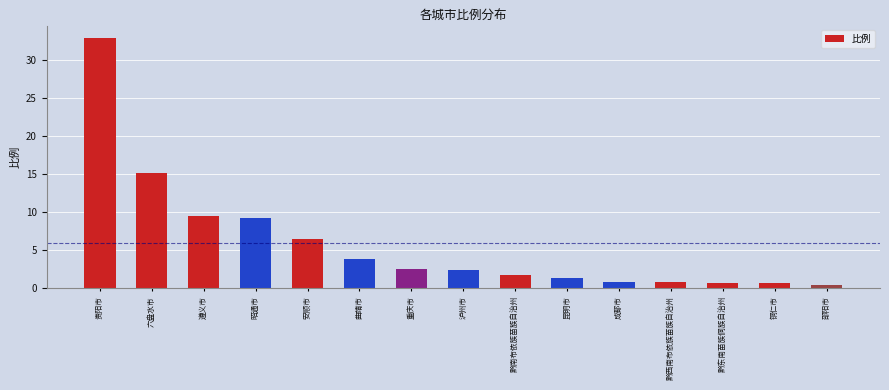

What is the label of the 2nd bar from the right?

铜仁市